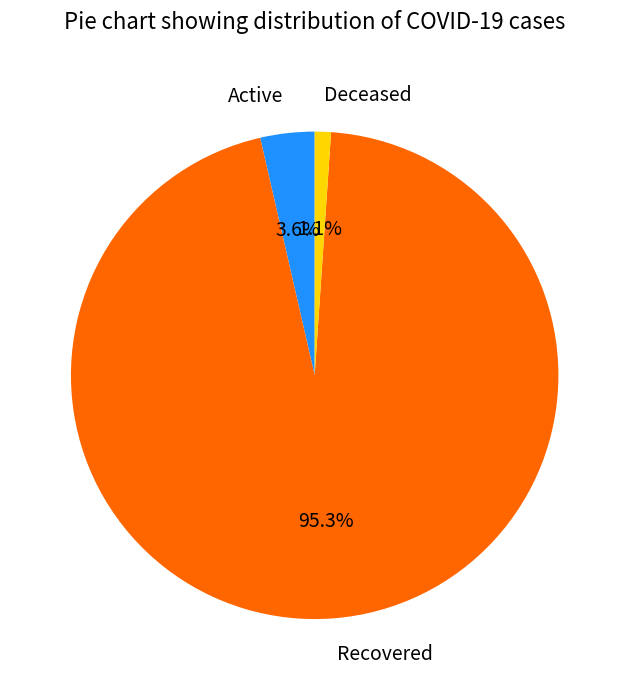

Which category has the biggest portion of the pie?

Recovered